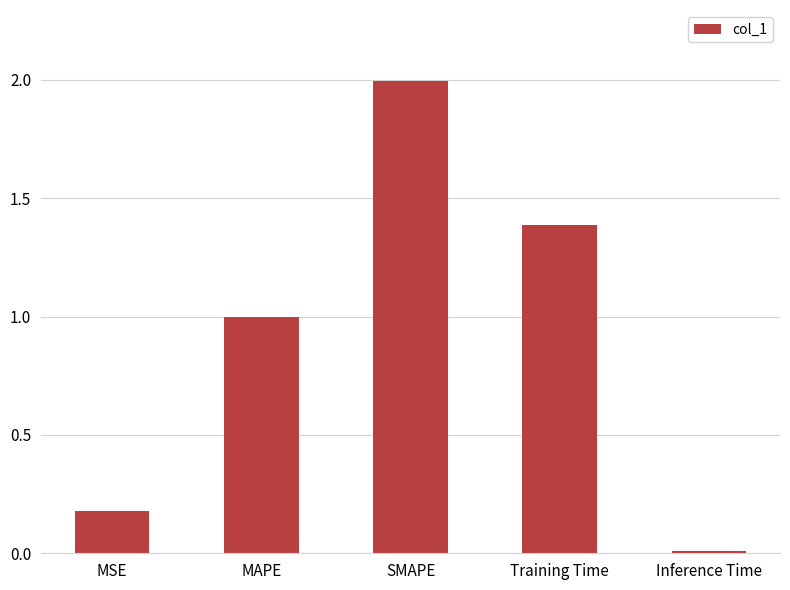

Rank the categories by value from lowest to highest.

Inference Time, MSE, MAPE, Training Time, SMAPE